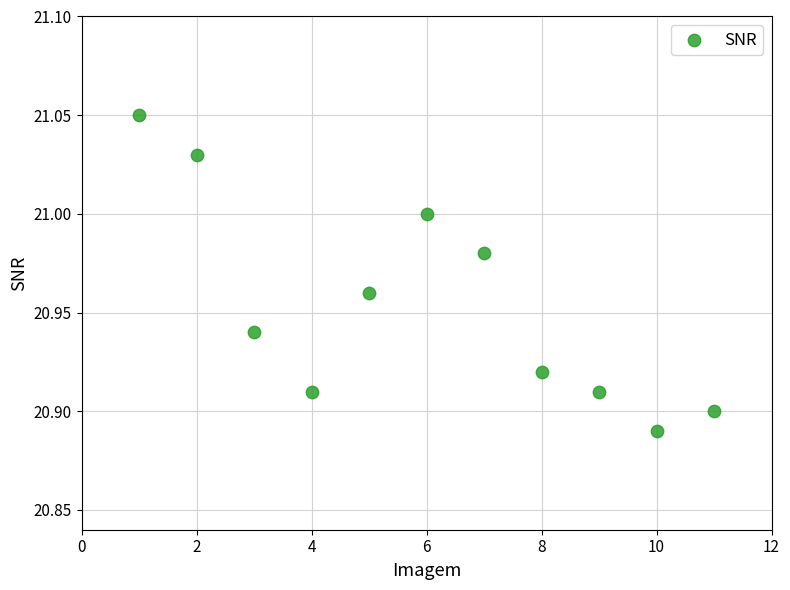

What is the range of X values (max minus min)?

10.0